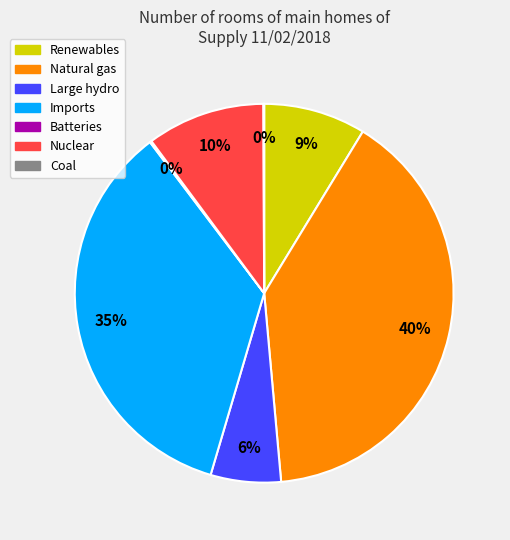

Between Natural gas and Renewables, which is larger?

Natural gas